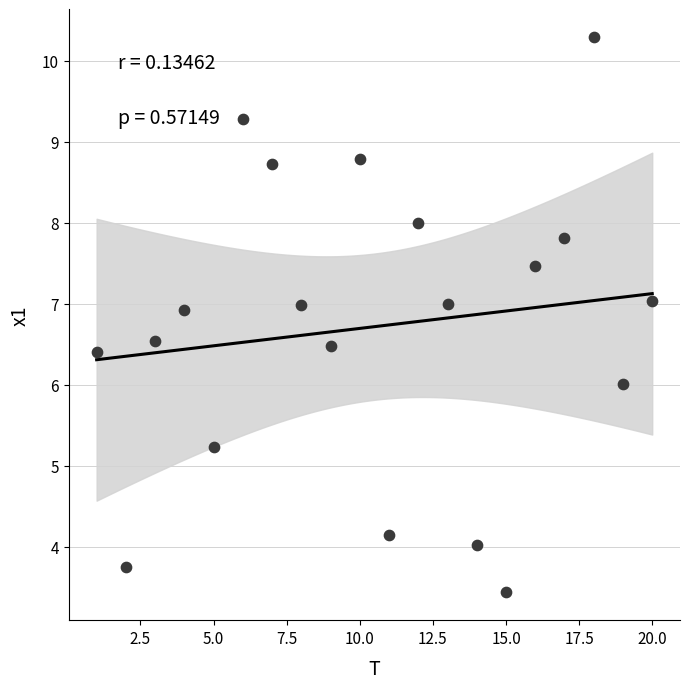

What is the range of X values (max minus min)?

19.0